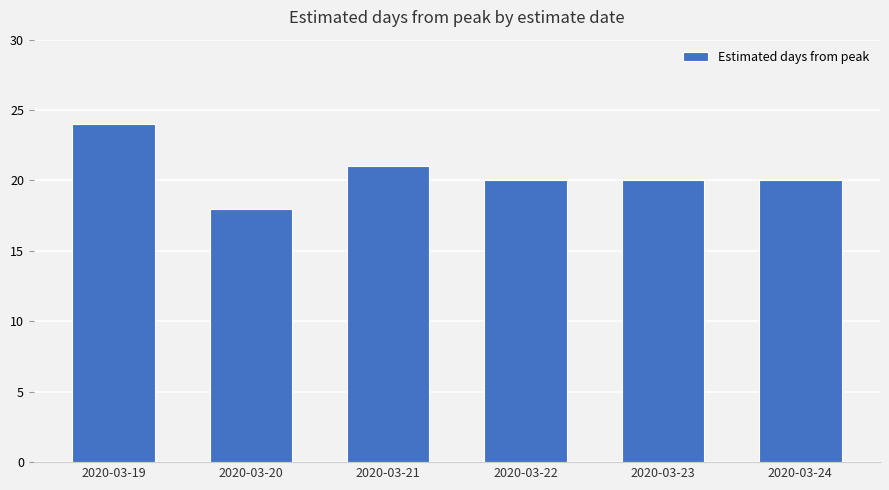

Which has a higher value, 2020-03-19 or 2020-03-23?

2020-03-19